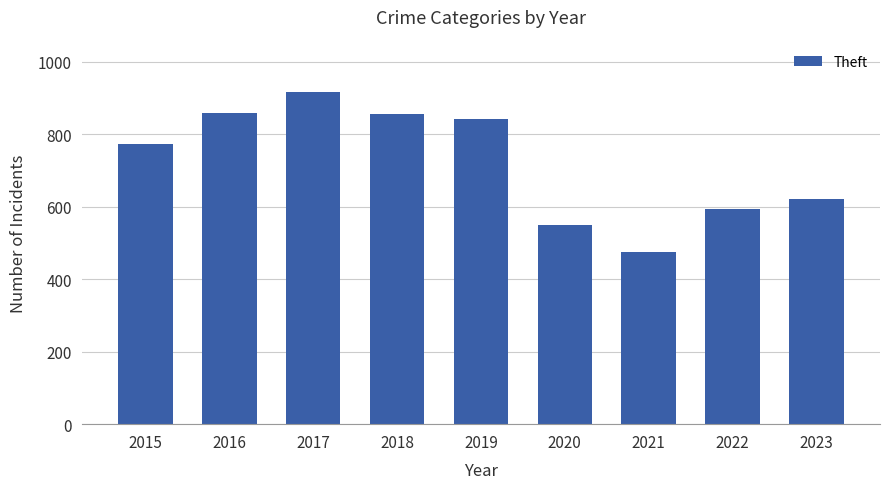

What is the minimum value shown in the chart?

474